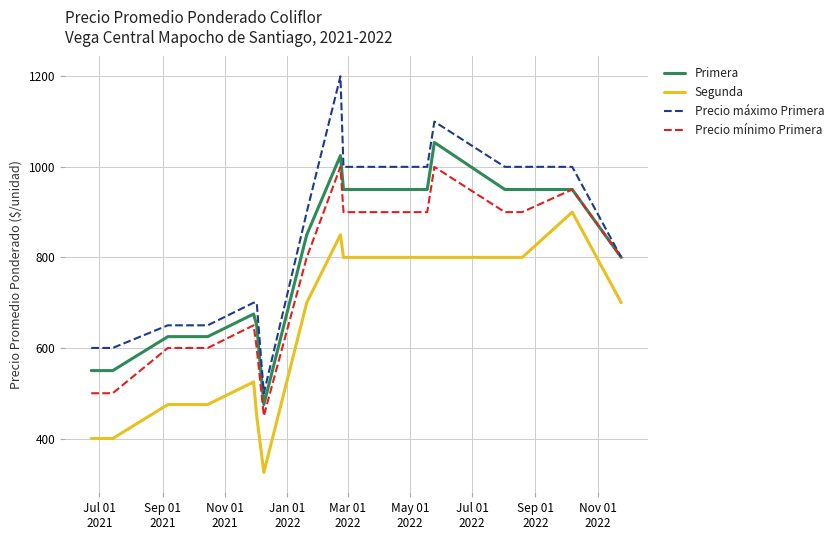

Rank the series by their average value, from lowest to highest.

Segunda, Precio mínimo Primera, Primera, Precio máximo Primera